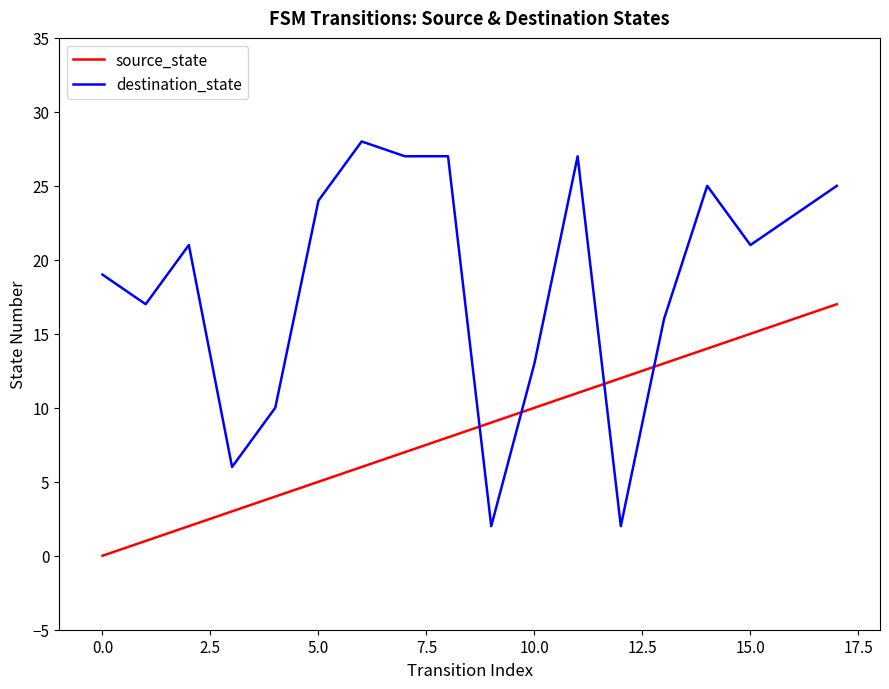

What is the difference between the maximum and minimum values in the source_state series?

17